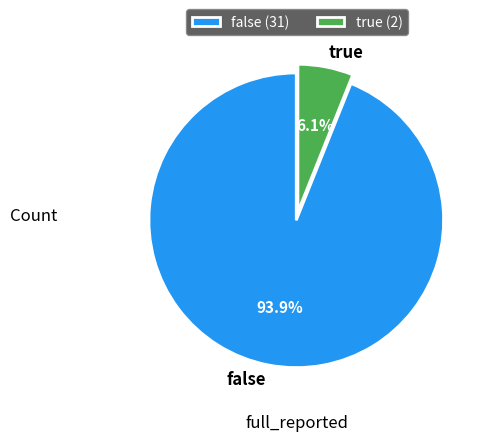

The true slice represents 6% of the pie. True or false?

True